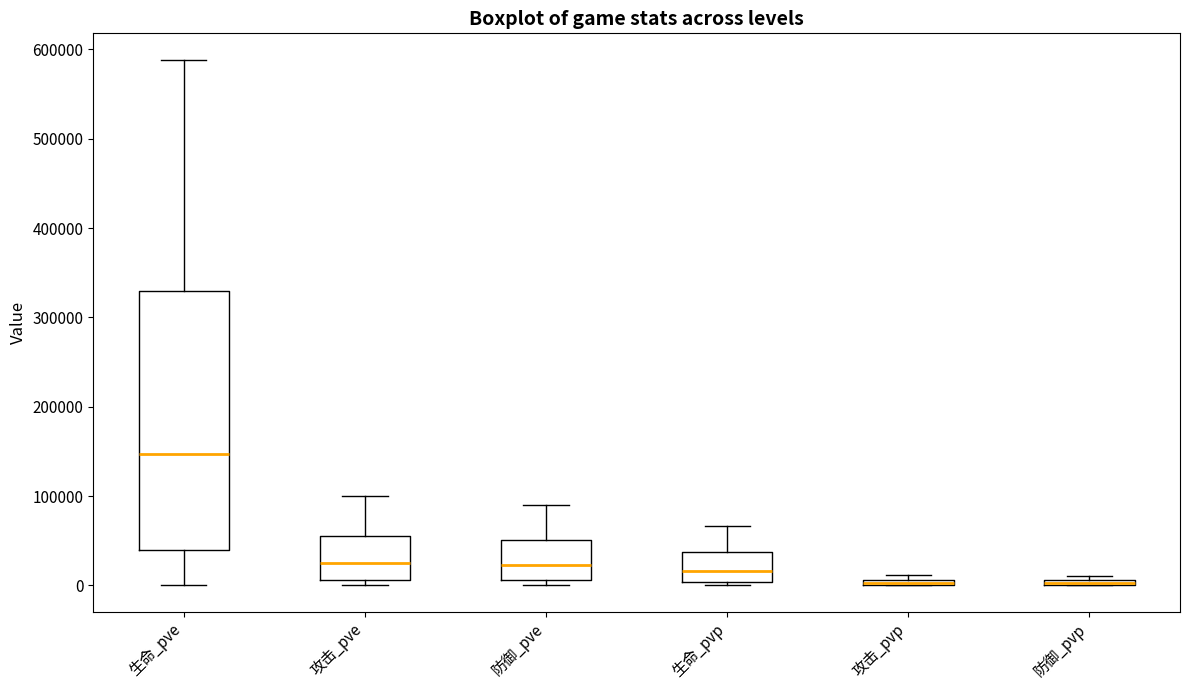

Which box is the tallest, from its lower edge to its upper edge?

生命_pve